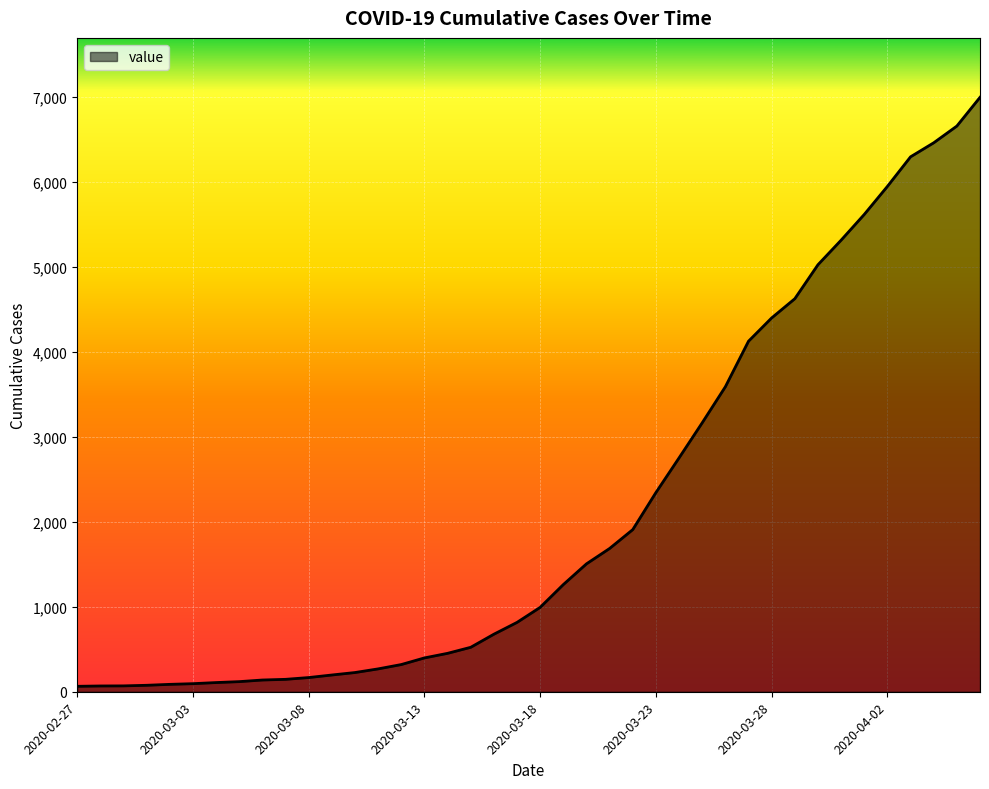

What is the difference between the maximum and minimum values?

6931